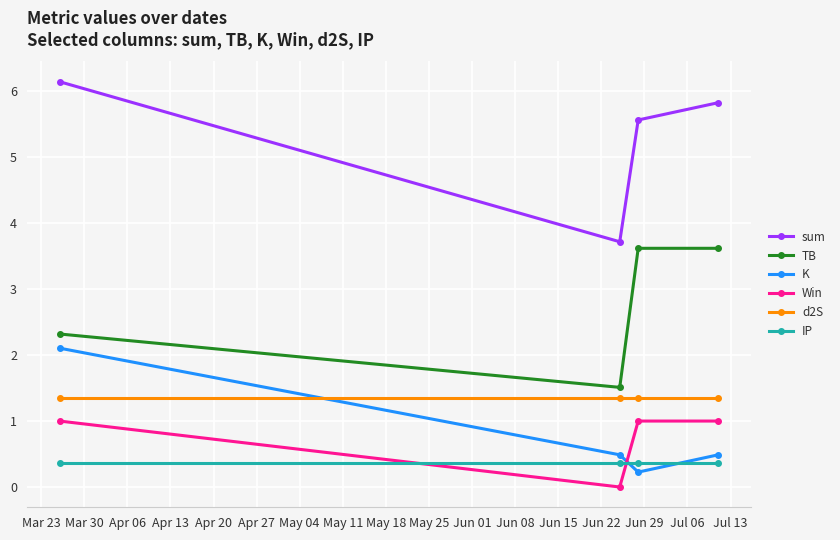

How many data points does each series have?

4